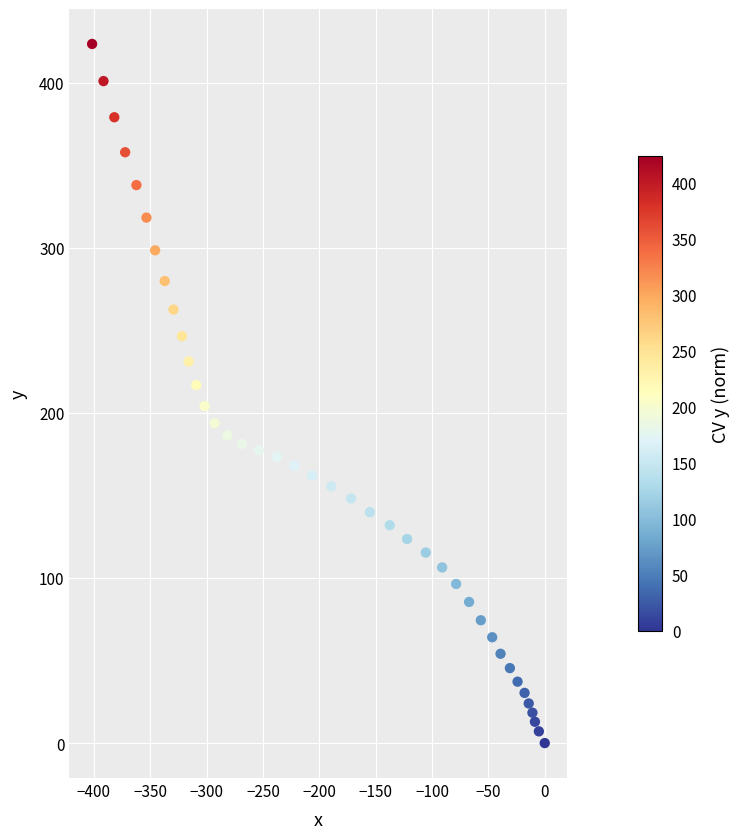

What is the range of X values (max minus min)?

401.5